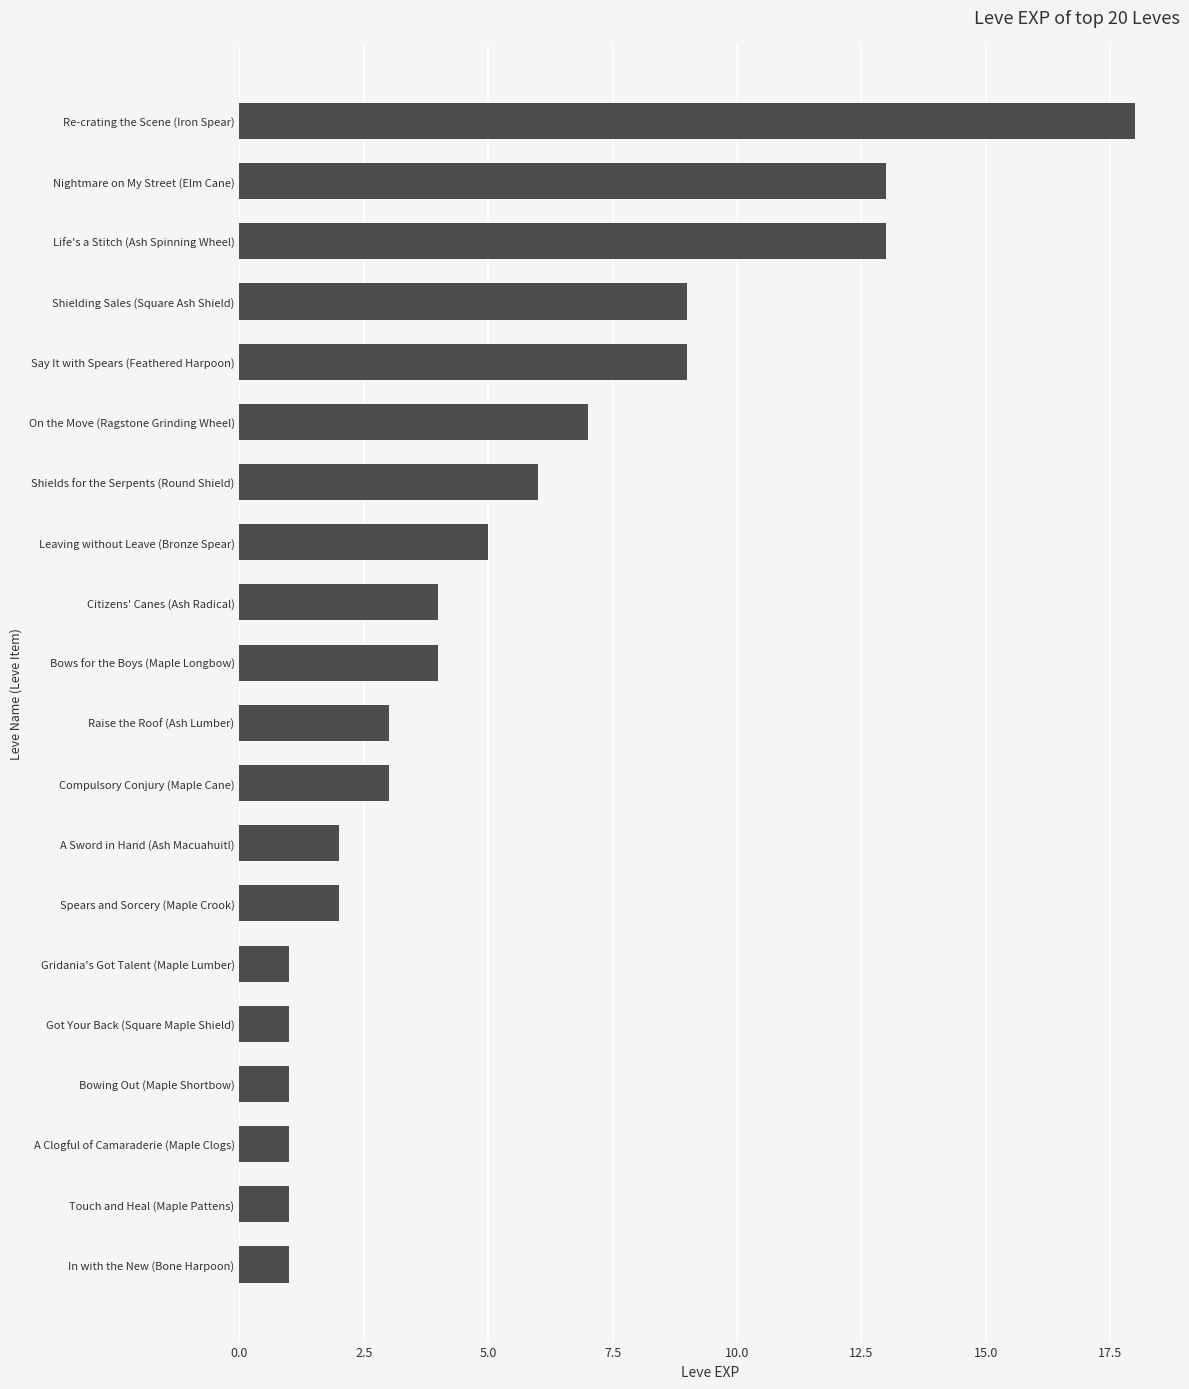

Reading bottom to top, transcribe all the data shown in this chart.

In with the New (Bone Harpoon)=1	Touch and Heal (Maple Pattens)=1	A Clogful of Camaraderie (Maple Clogs)=1	Bowing Out (Maple Shortbow)=1	Got Your Back (Square Maple Shield)=1	Gridania's Got Talent (Maple Lumber)=1	Spears and Sorcery (Maple Crook)=2	A Sword in Hand (Ash Macuahuitl)=2	Compulsory Conjury (Maple Cane)=3	Raise the Roof (Ash Lumber)=3	Bows for the Boys (Maple Longbow)=4	Citizens' Canes (Ash Radical)=4	Leaving without Leave (Bronze Spear)=5	Shields for the Serpents (Round Shield)=6	On the Move (Ragstone Grinding Wheel)=7	Say It with Spears (Feathered Harpoon)=9	Shielding Sales (Square Ash Shield)=9	Life's a Stitch (Ash Spinning Wheel)=13	Nightmare on My Street (Elm Cane)=13	Re-crating the Scene (Iron Spear)=18